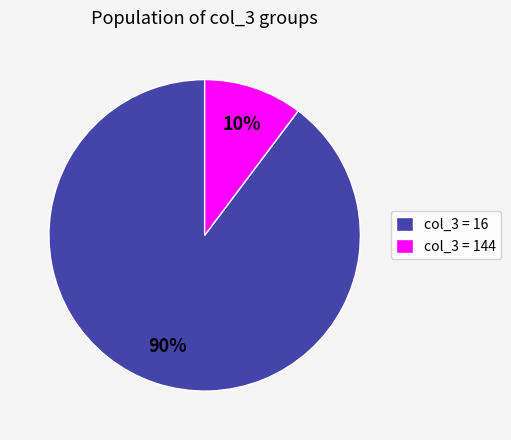

What is the majority slice?

col_3 = 16